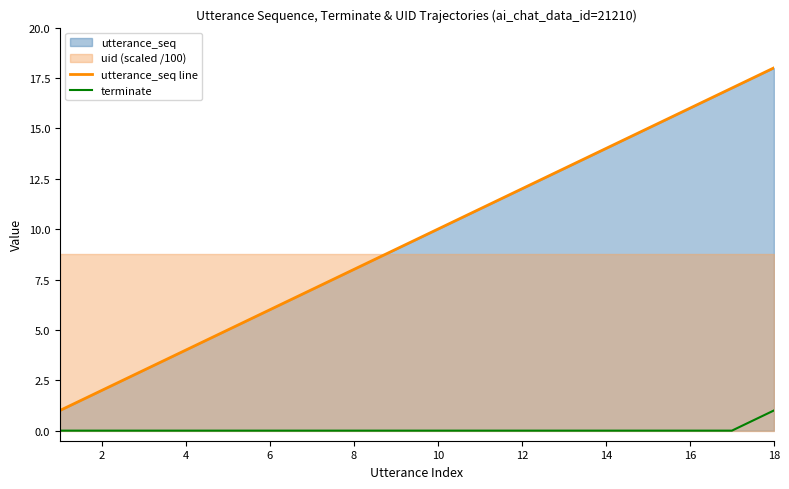

The utterance_seq line series shows 13 at 8. True or false?

False